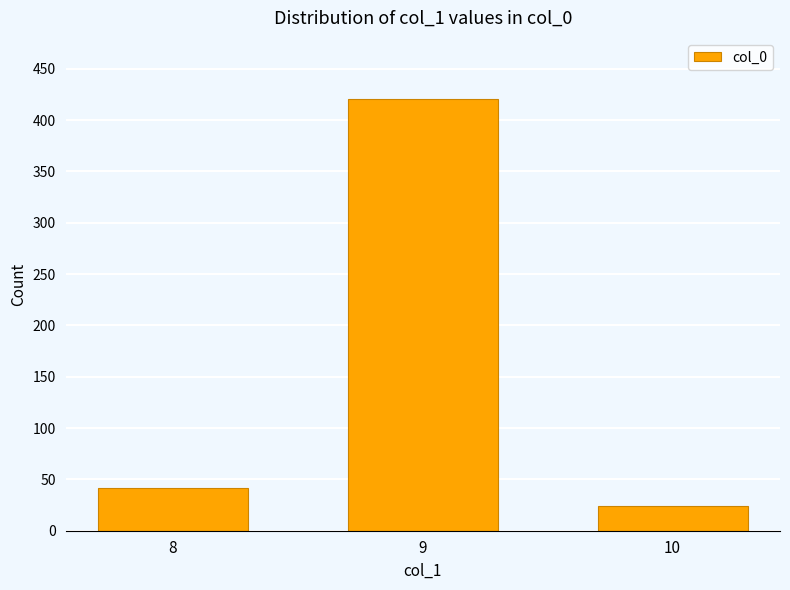

Reading left to right, transcribe all the data shown in this chart.

42	420	24